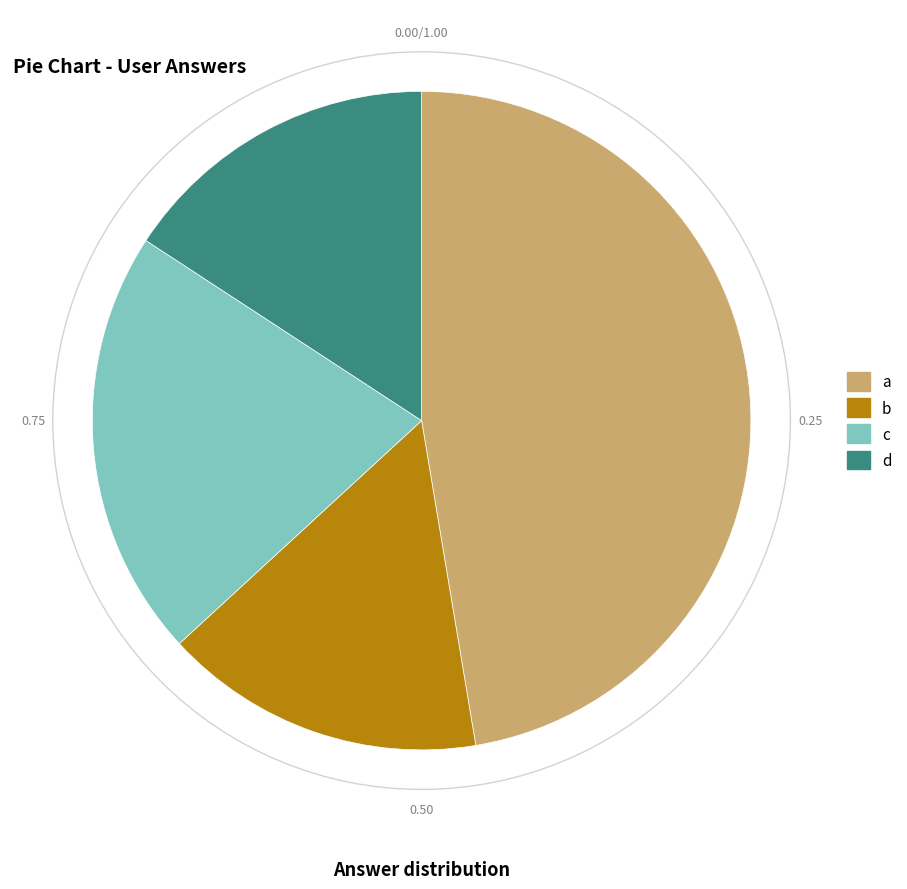

The a slice represents 56% of the pie. True or false?

False